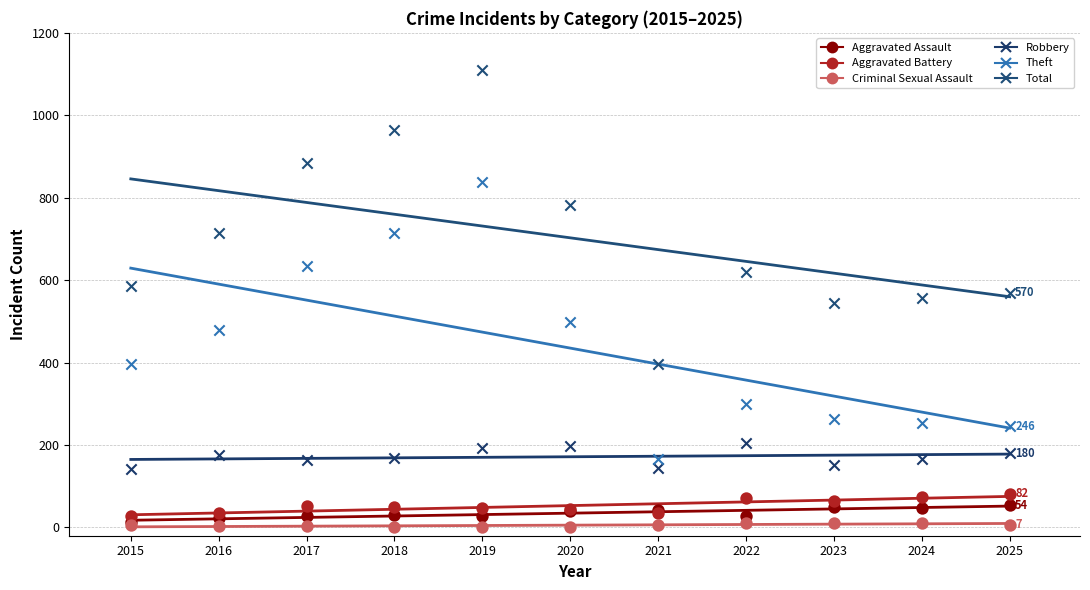

Which series reaches the maximum Y coordinate?

Total